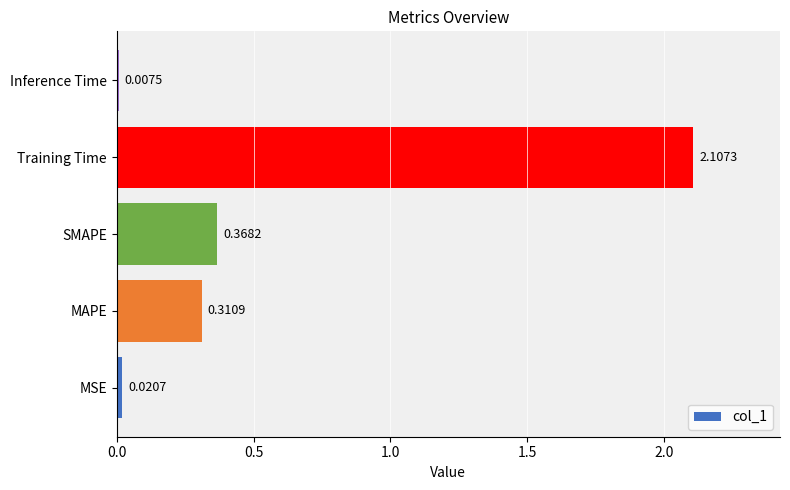

What is the maximum value shown in the chart?

2.1